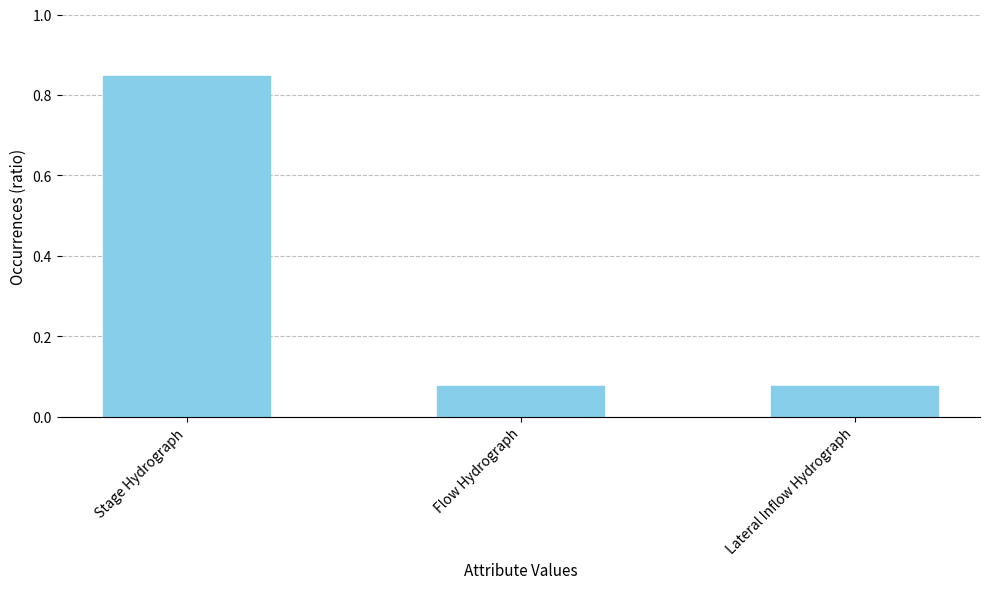

What is the label of the 2nd bar from the left?

Flow Hydrograph